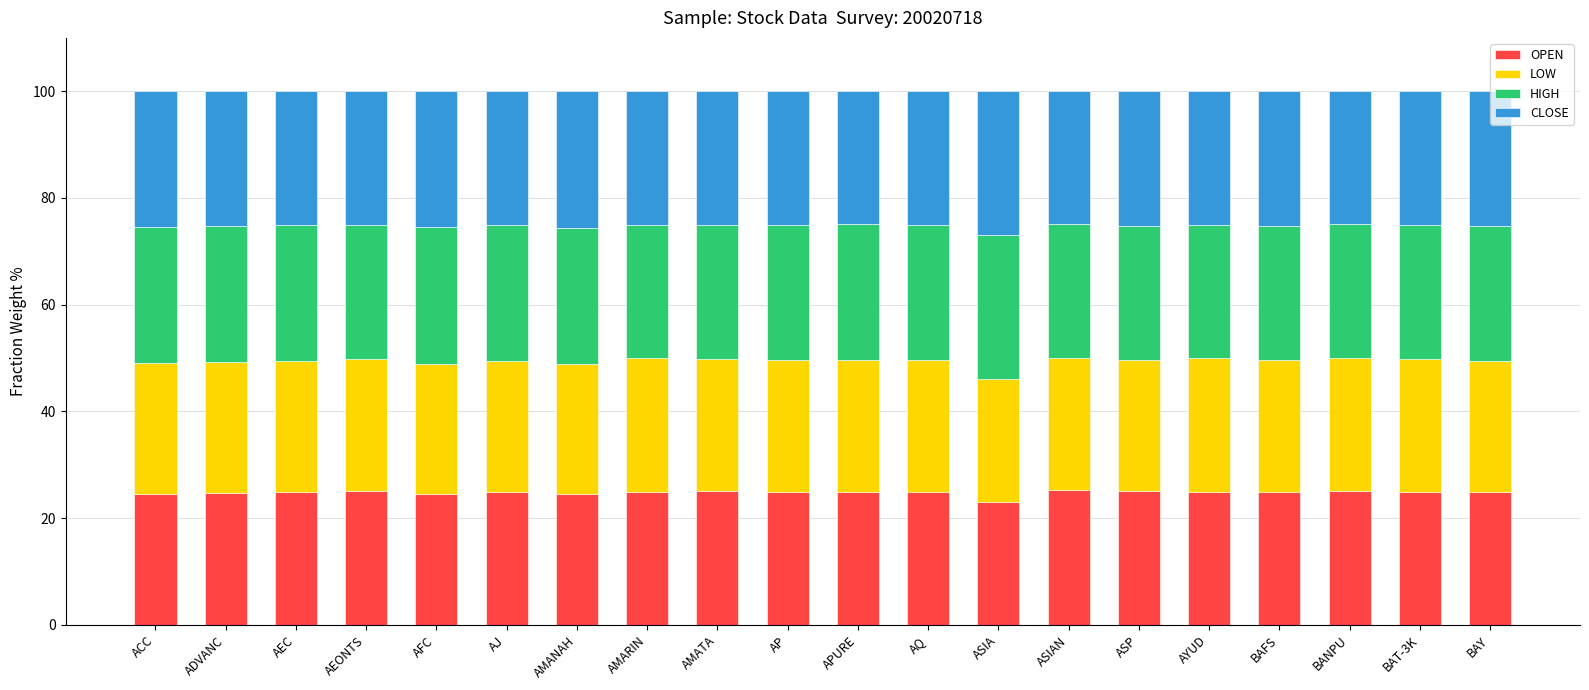

What is the sum of the OPEN values at ACC and APURE?

49.5